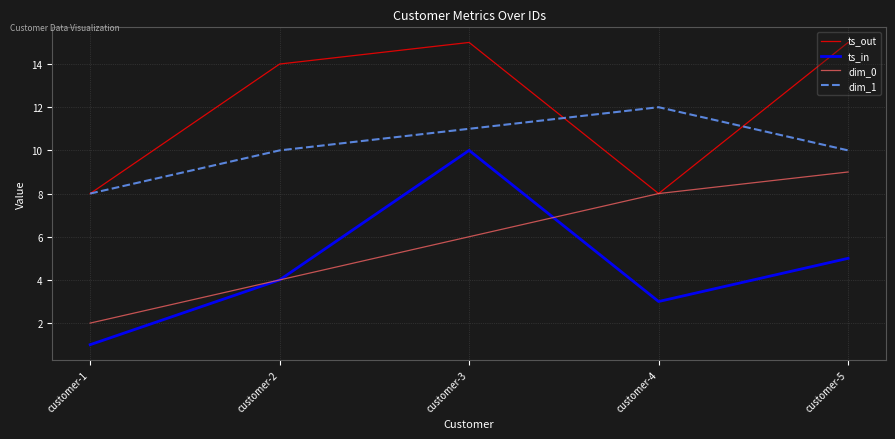

Reading left to right, extract all data points from this chart.

ts_out: 8	14	15	8	15
ts_in: 1	4	10	3	5
dim_0: 2	4	6	8	9
dim_1: 8	10	11	12	10